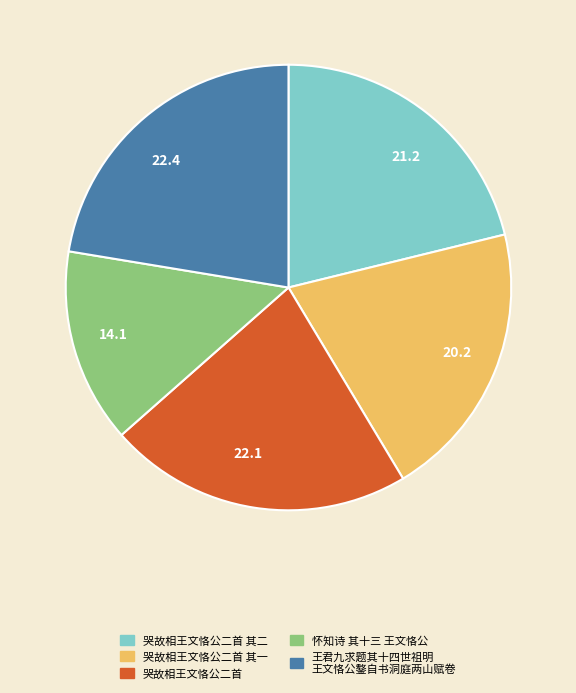

Count the number of slices in the pie.

5